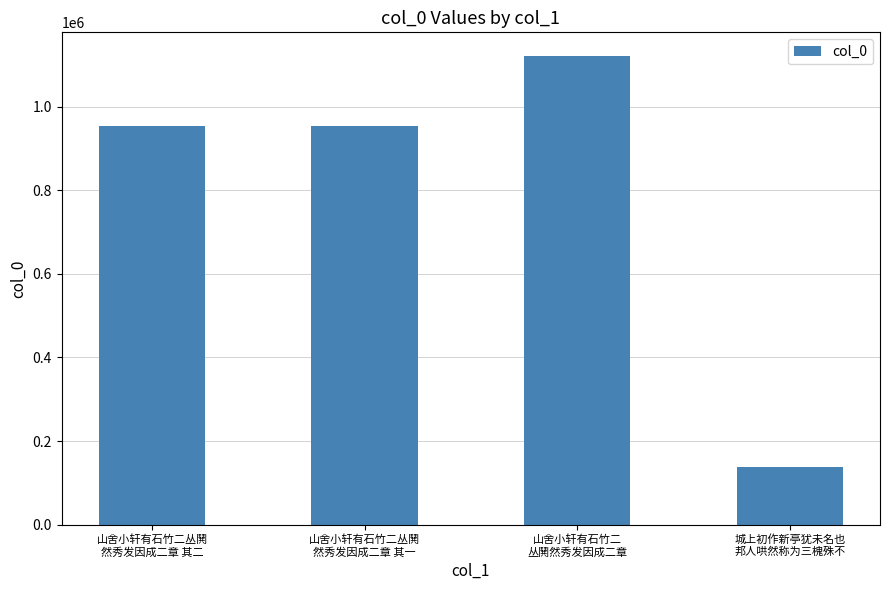

Which category has the lowest value across all series?

城上初作新亭犹未名也
邦人哄然称为三槐殊不